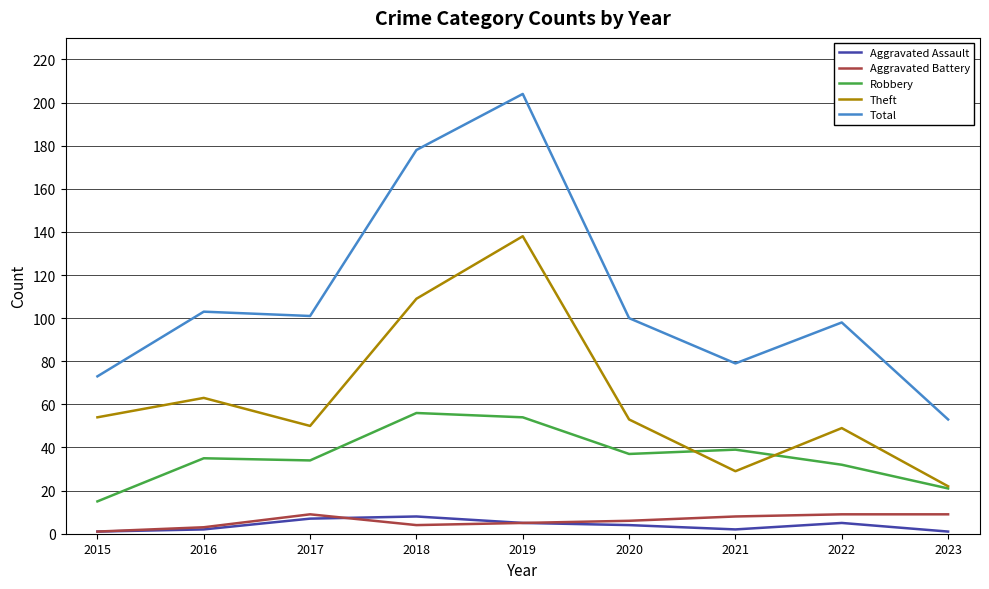

Count the number of categories in the chart.

9